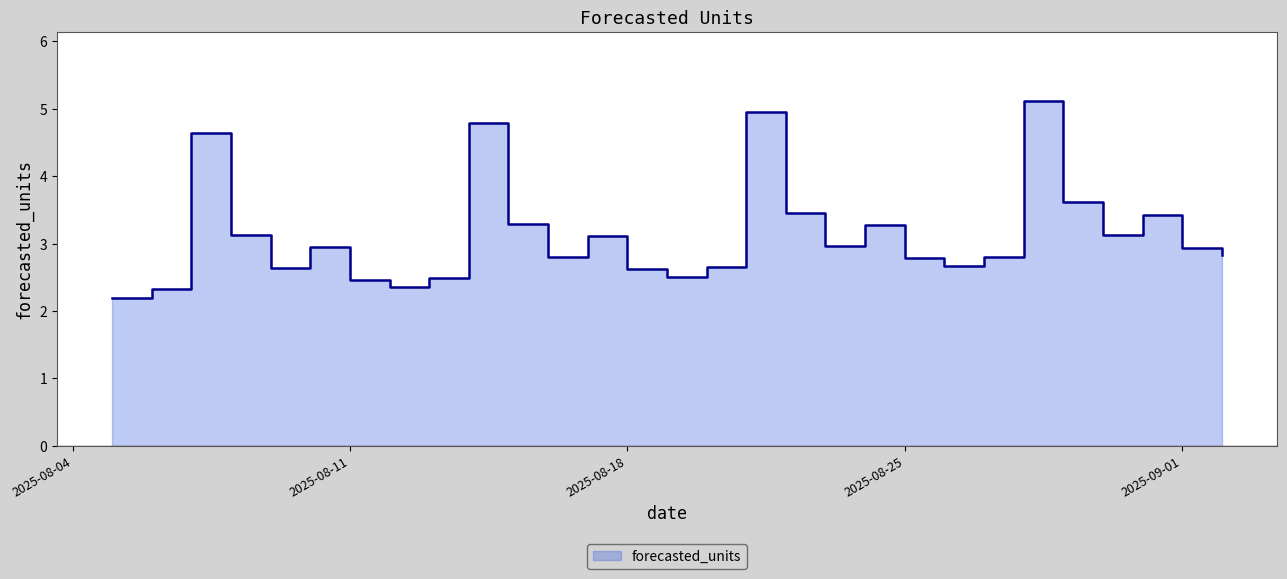

Reading left to right, extract all data points from this chart.

2.2	2.3	4.6	3.1	2.6	2.9	2.5	2.4	2.5	4.8	3.3	2.8	3.1	2.6	2.5	2.6	5.0	3.5	3.0	3.3	2.8	2.7	2.8	5.1	3.6	3.1	3.4	2.9	2.8